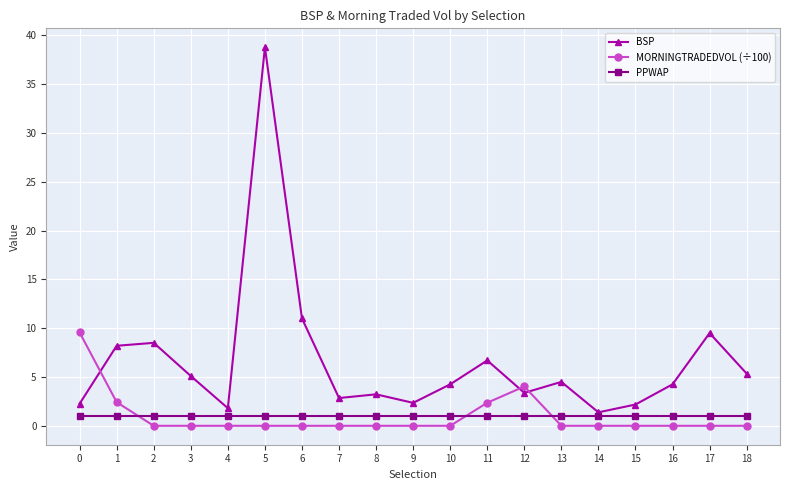

Is the value of PPWAP at 6 greater than the value of MORNINGTRADEDVOL (÷100) at 13?

Yes